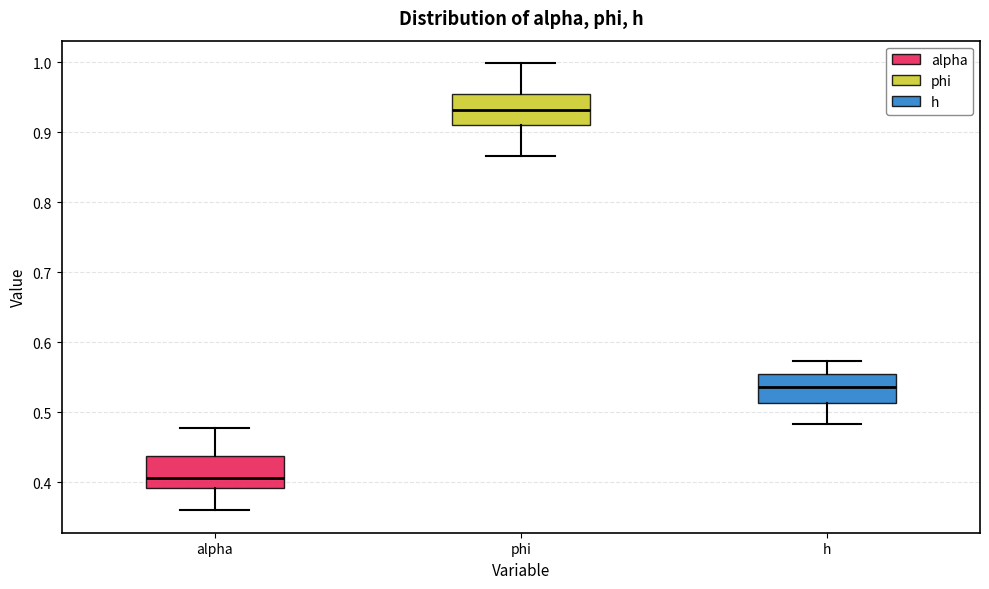

Reading left to right, transcribe this box plot: for each box, give where its median line is, the range the box spans, and where its two whiskers end, as read against the y-axis. The values are not printed on the chart, so give them approximately, as read against the axis.

alpha: median 0.41, box 0.39 to 0.44, whiskers 0.36 to 0.48
phi: median 0.93, box 0.91 to 0.95, whiskers 0.87 to 1.00
h: median 0.54, box 0.51 to 0.56, whiskers 0.48 to 0.57